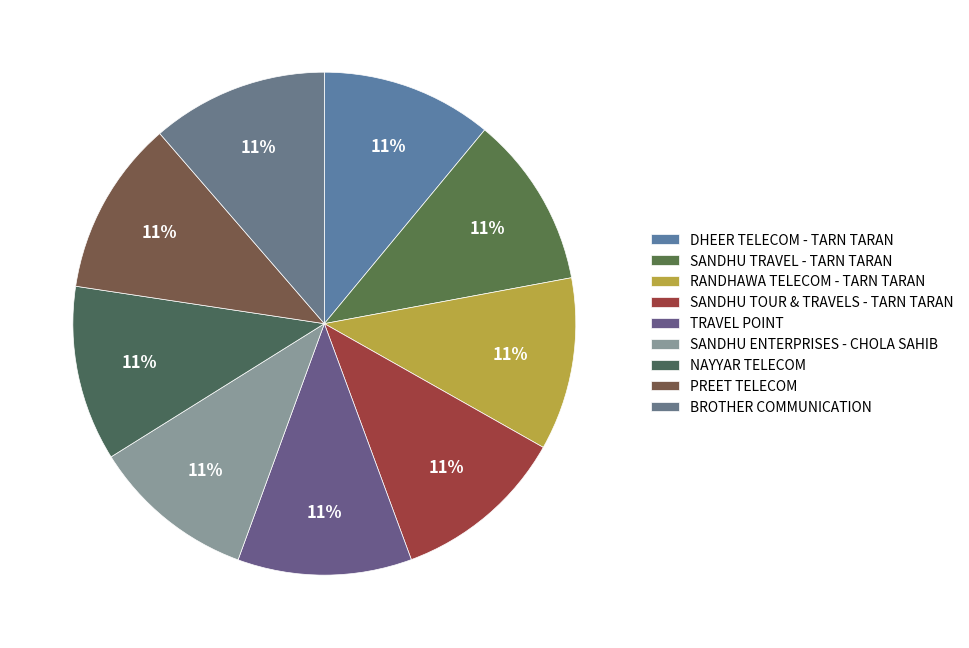

Rank the categories by value from lowest to highest.

SANDHU ENTERPRISES - CHOLA SAHIB, DHEER TELECOM - TARN TARAN, SANDHU TRAVEL - TARN TARAN, RANDHAWA TELECOM - TARN TARAN, SANDHU TOUR & TRAVELS - TARN TARAN, TRAVEL POINT, PREET TELECOM, NAYYAR TELECOM, BROTHER COMMUNICATION